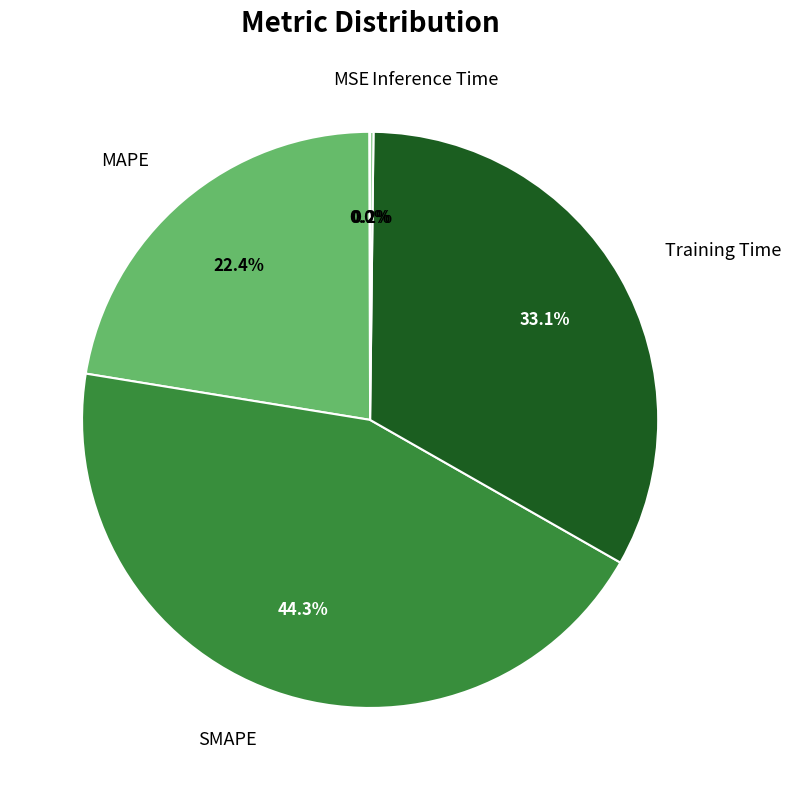

Does MAPE account for over 50% of the chart?

No